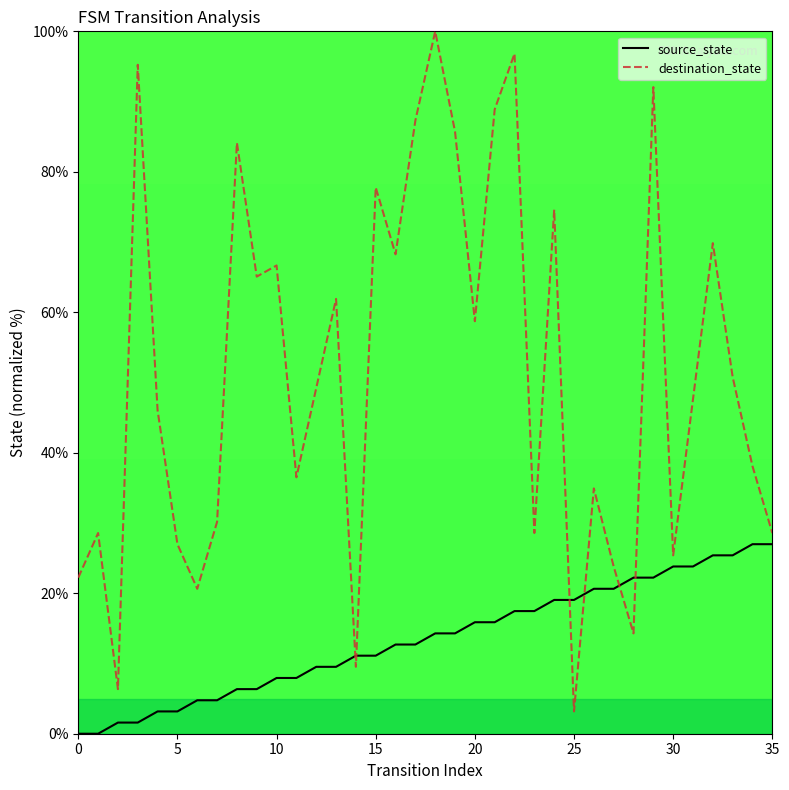

Which series has the largest total across all categories?

destination_state